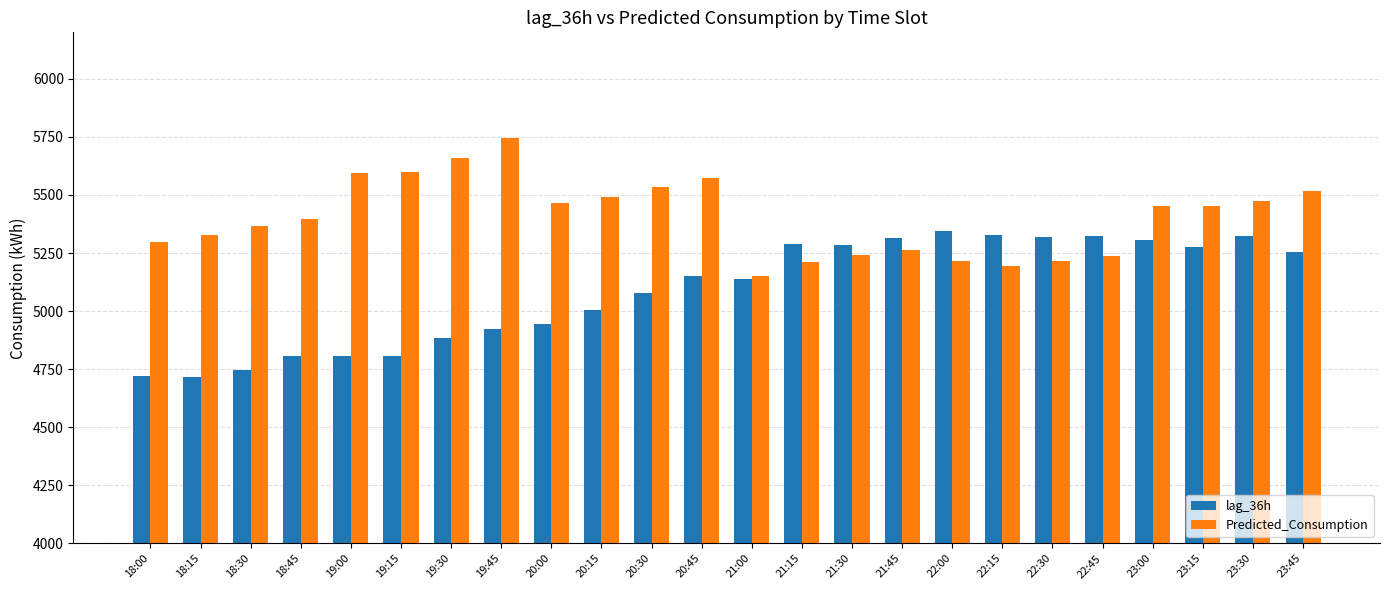

Which series has the largest range (max minus min)?

lag_36h